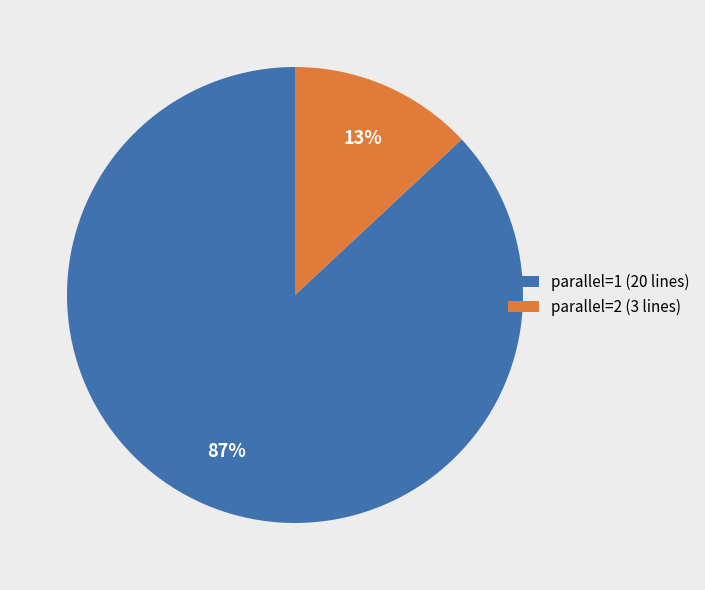

To the nearest percent, what percentage of the pie is parallel=1?

87%